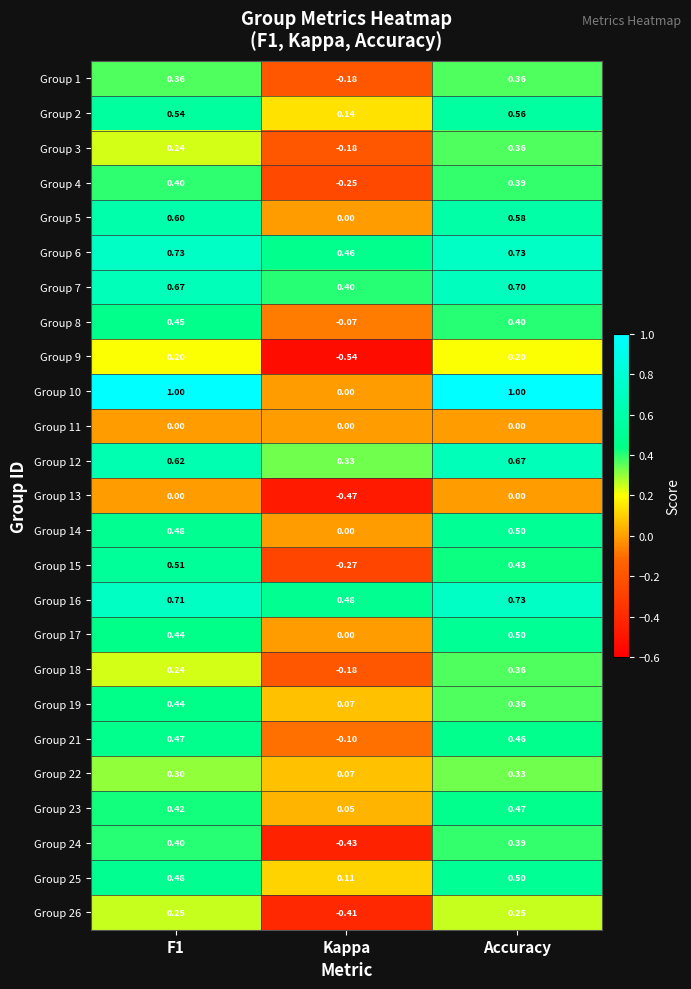

At which category is the sum across all series the highest?

Accuracy